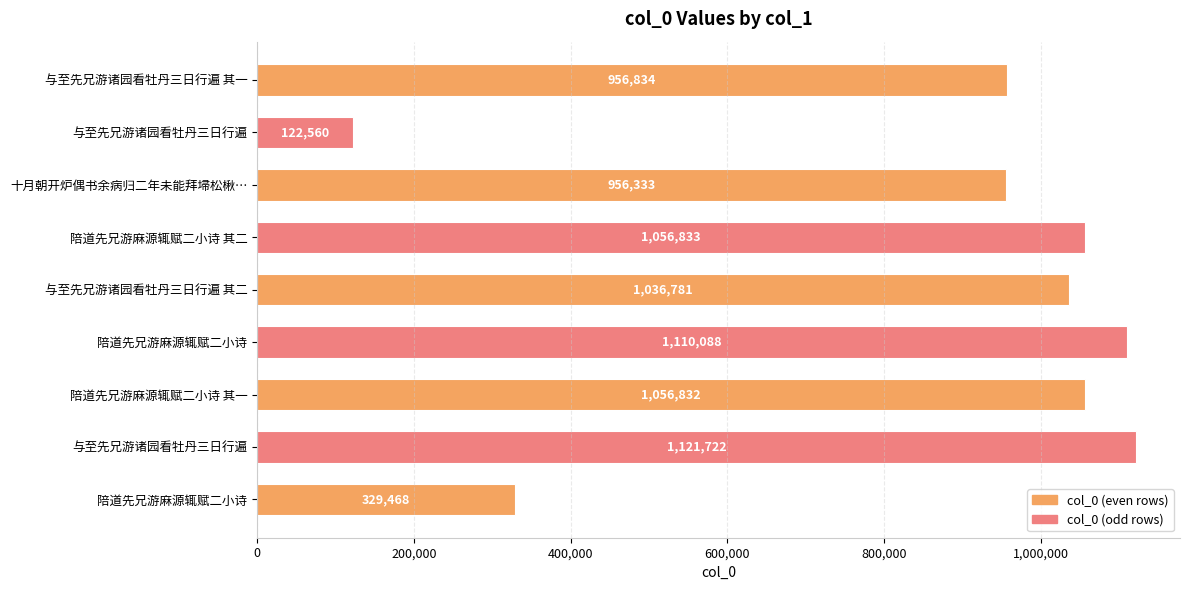

How many bars are there in total?

9